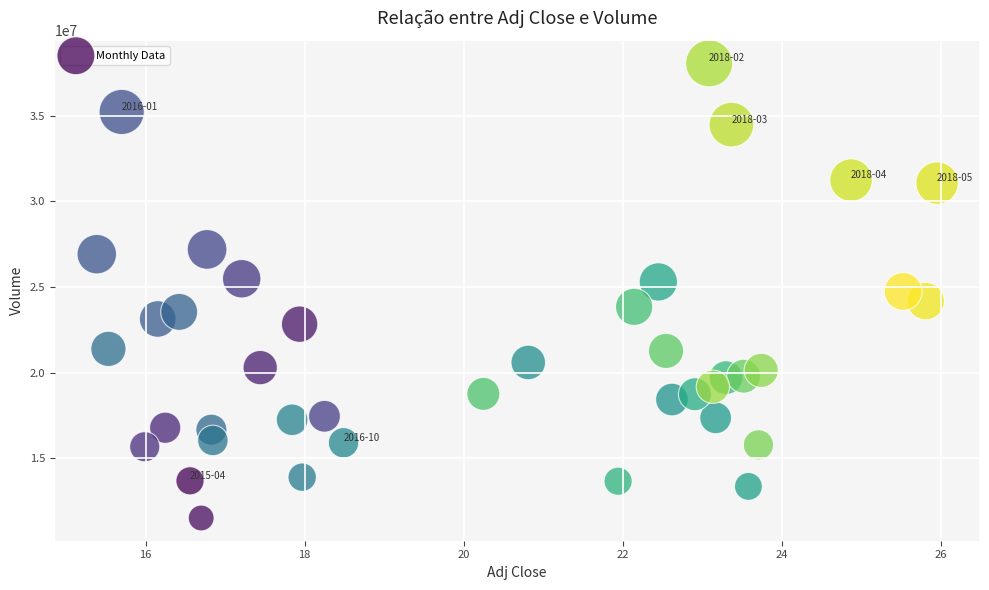

What is the range of Y values (max minus min)?

26518200